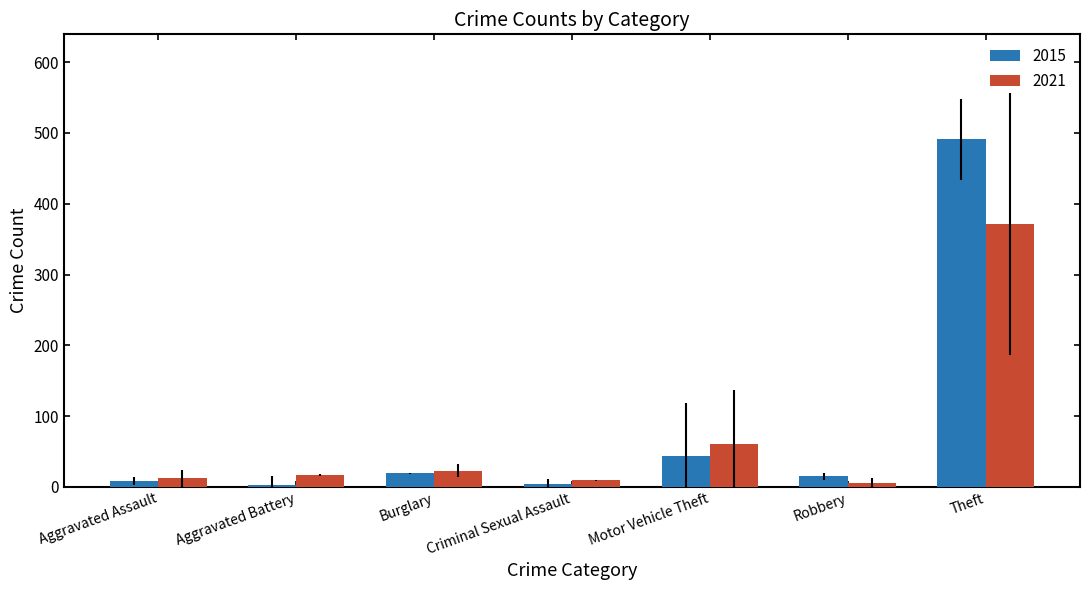

Is it true that 2021 equals 9 at Criminal Sexual Assault?

True